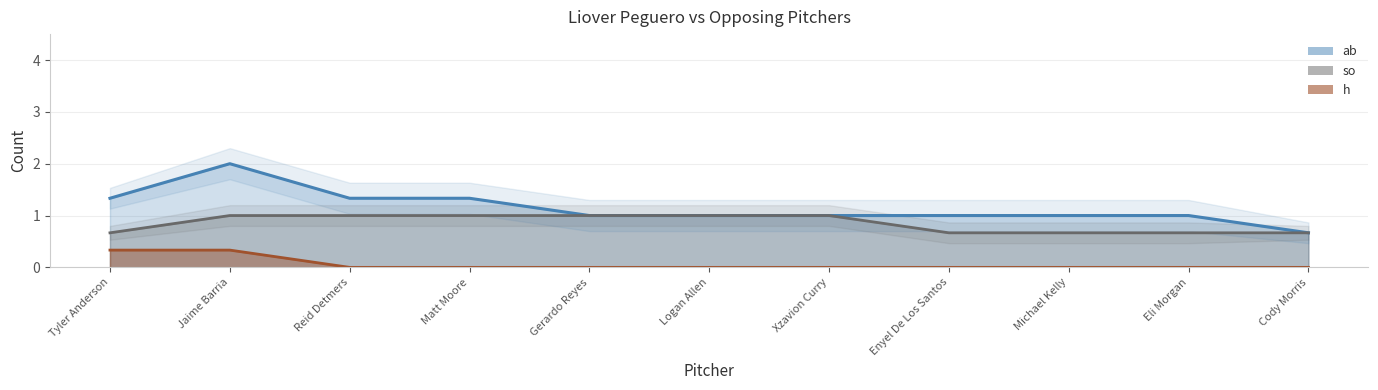

True or false: ab and so intersect in this chart.

False